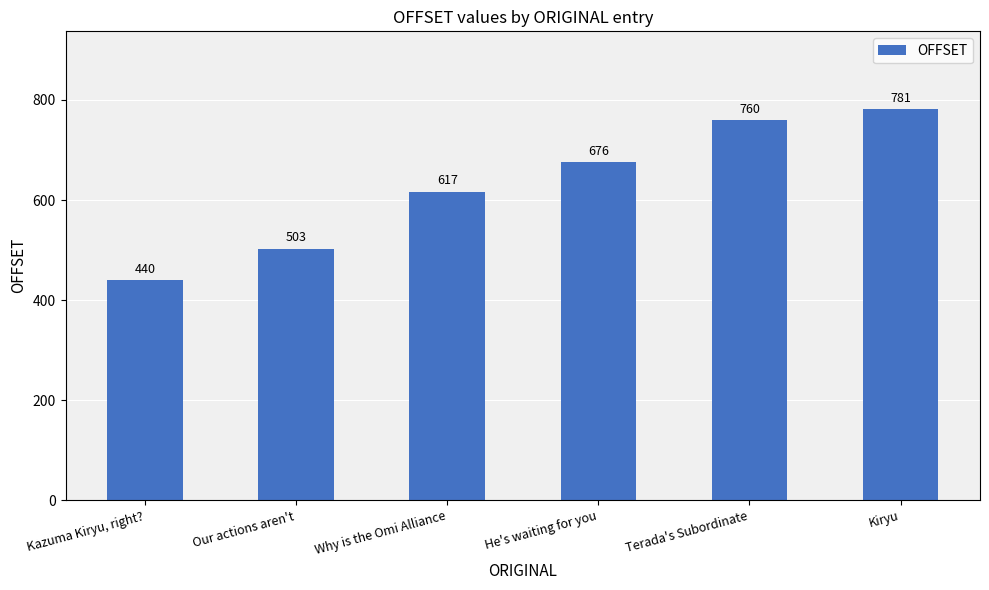

How many bars are there in total?

6